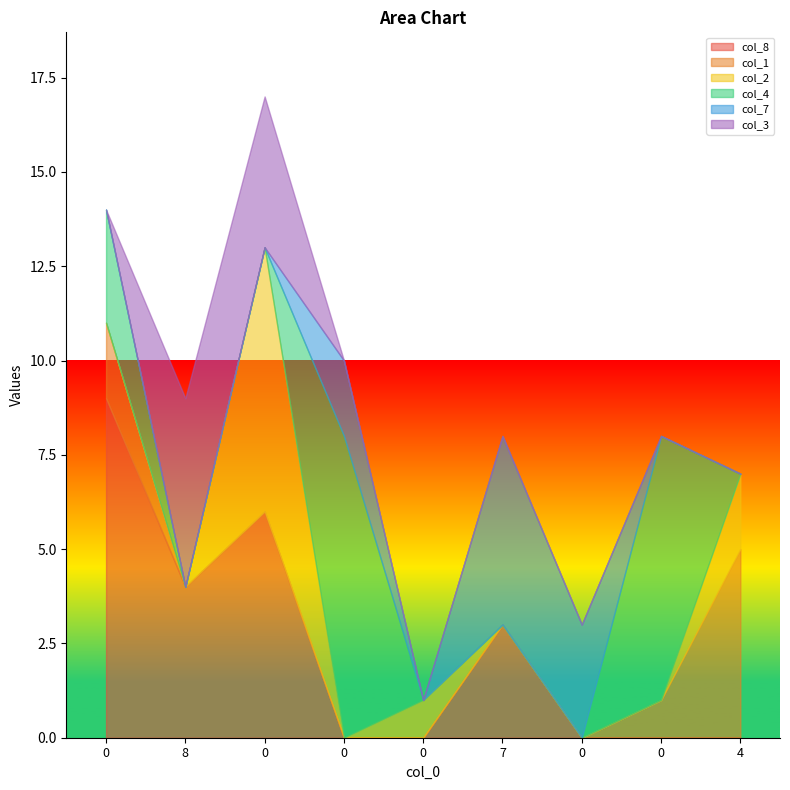

What are all the series names shown in the legend?

col_8, col_1, col_2, col_4, col_7, col_3